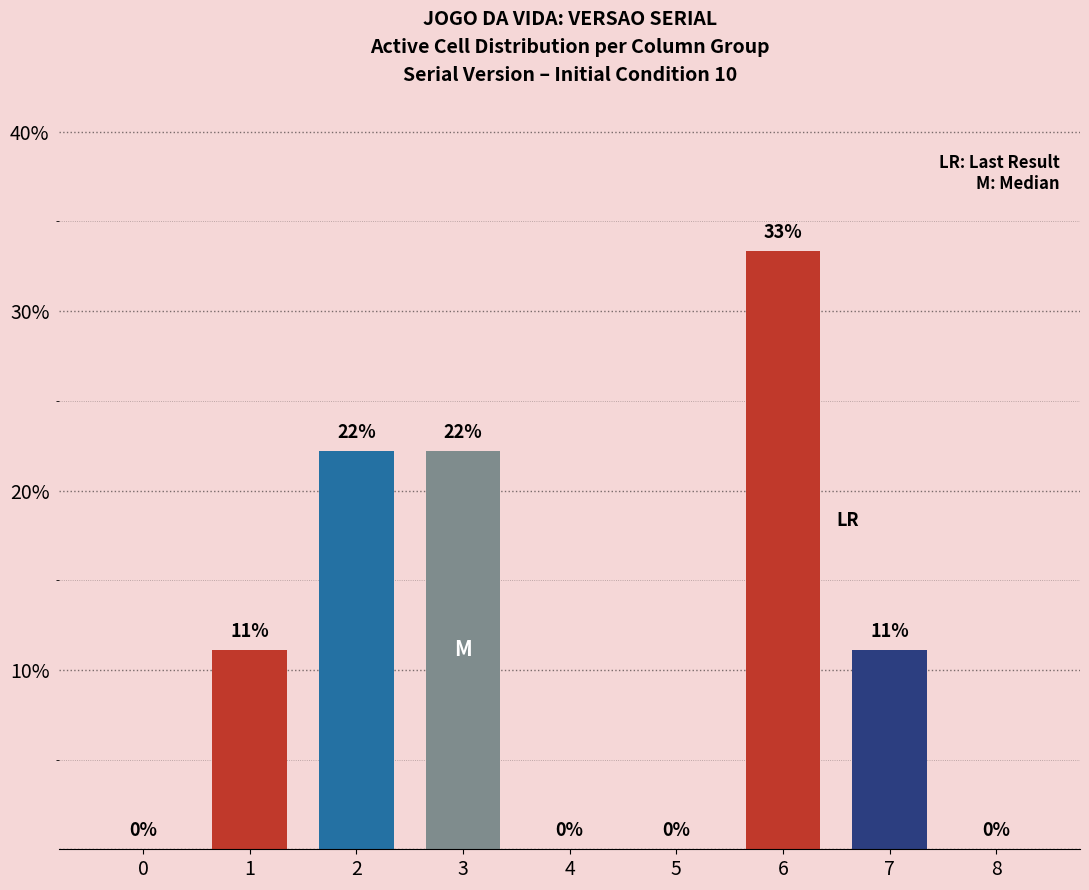

Does the chart contain stacked bars?

No